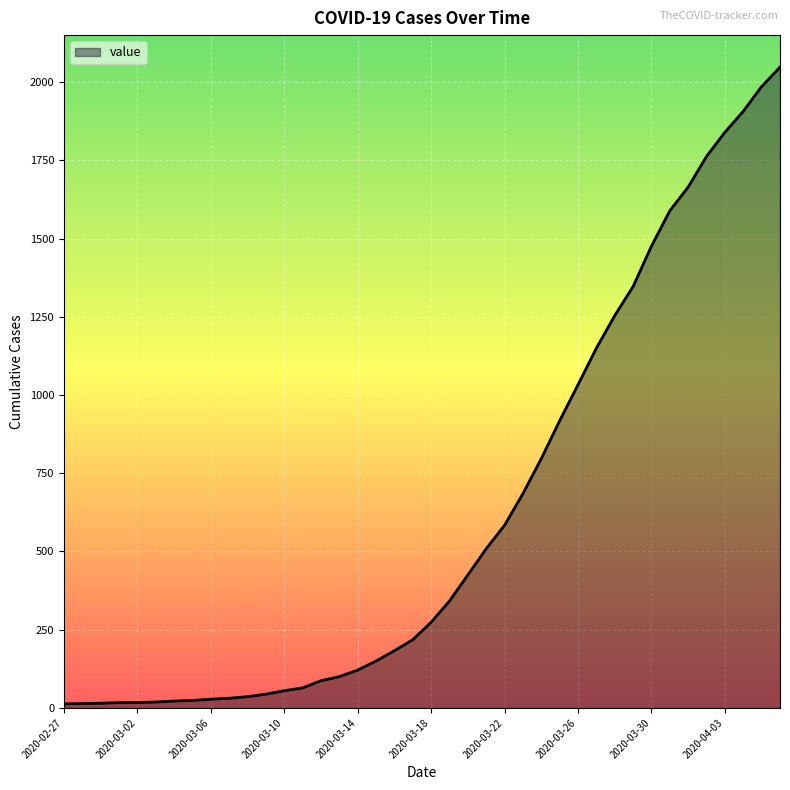

What is the average value?

621